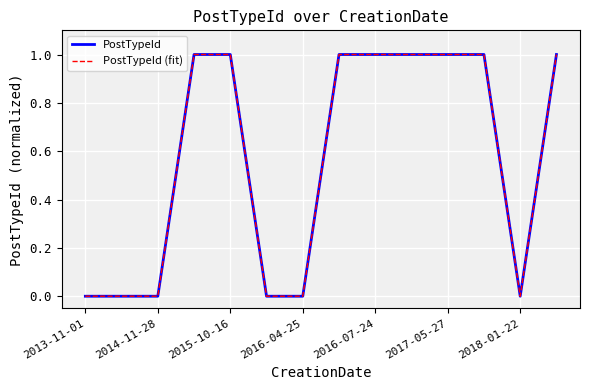

Does the chart display data point markers on the line(s)?

No